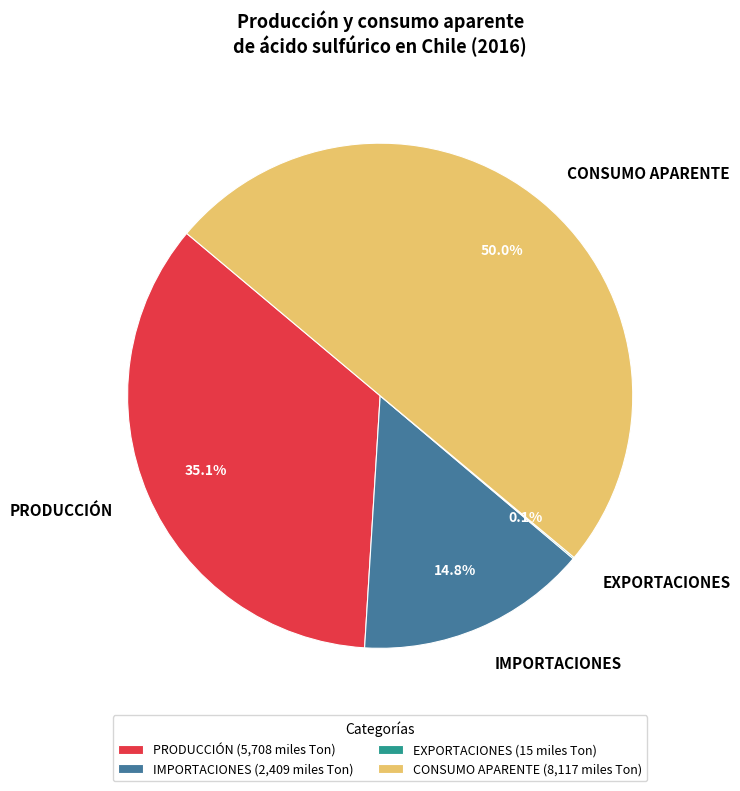

What percentage do PRODUCCIÓN and IMPORTACIONES together represent?

50.0%